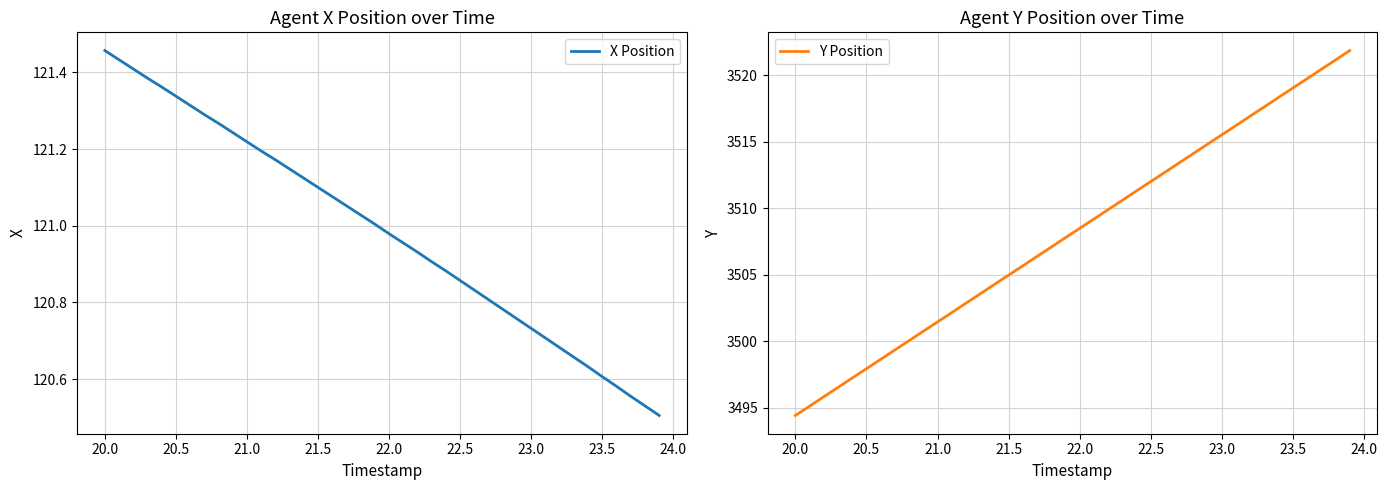

What is the maximum value for Y Position?

3521.9